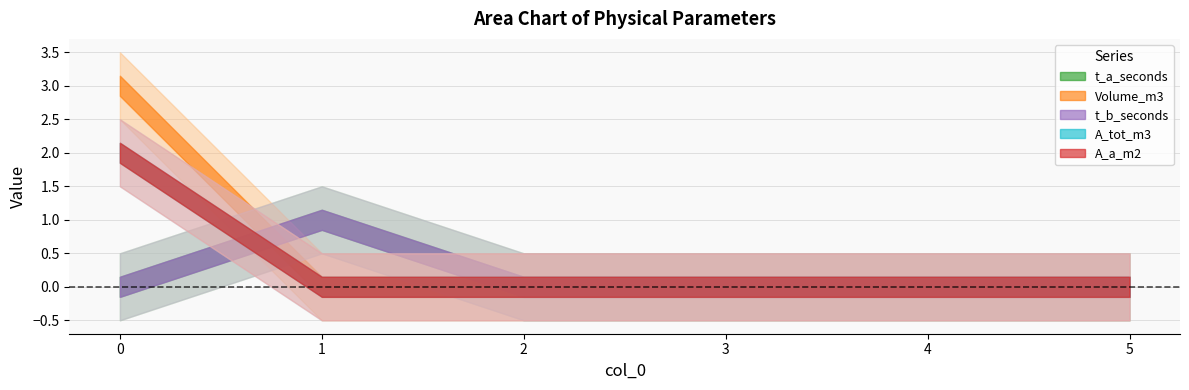

At how many categories does at least one series exceed 2?

1